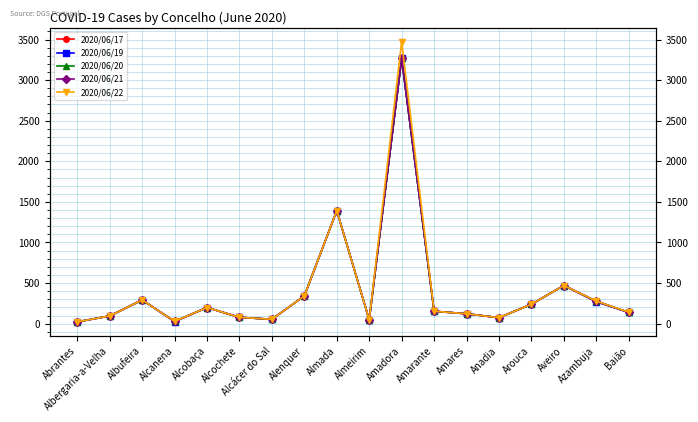

What is the sum of the 2020/06/20 values at Abrantes and Albufeira?

315